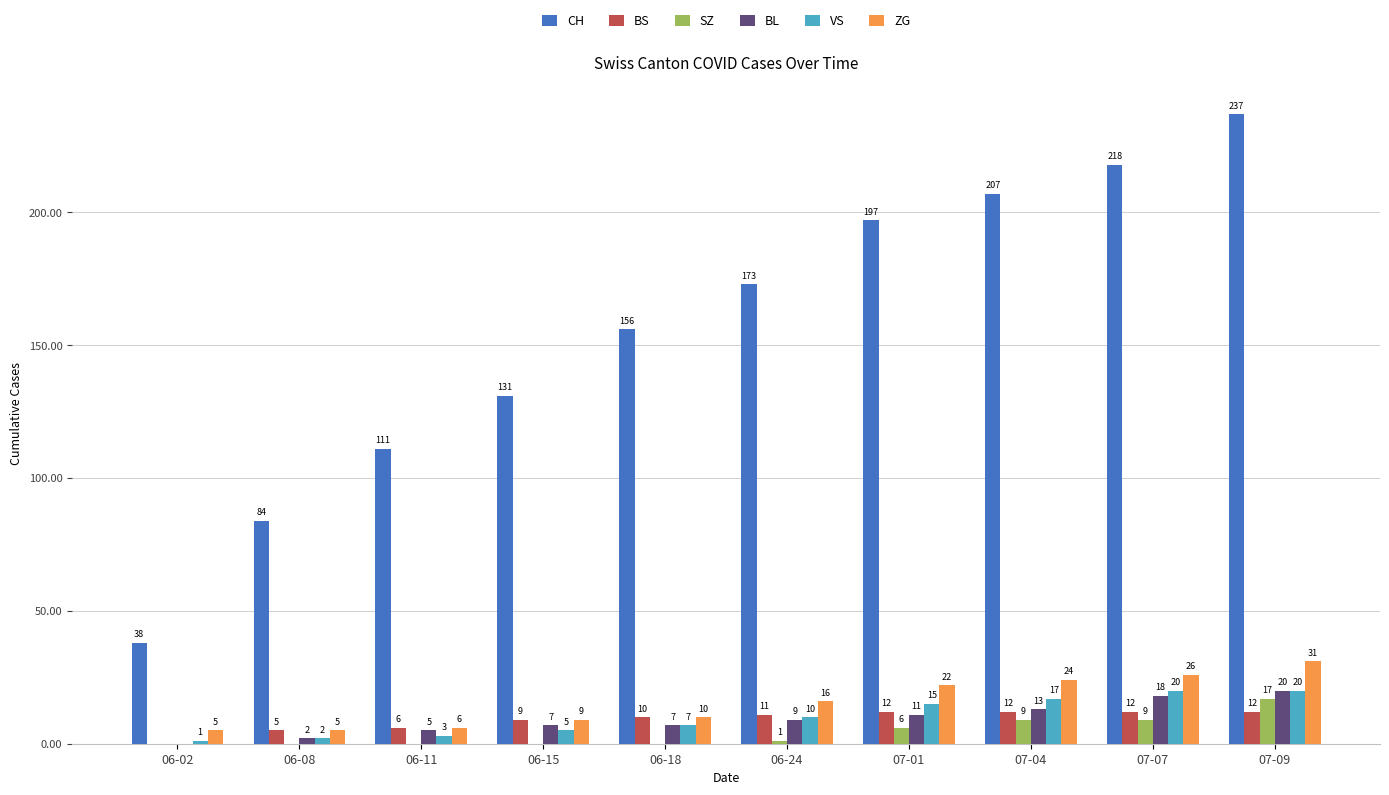

Is the value of BL at 06-02 greater than the value of ZG at 06-15?

No